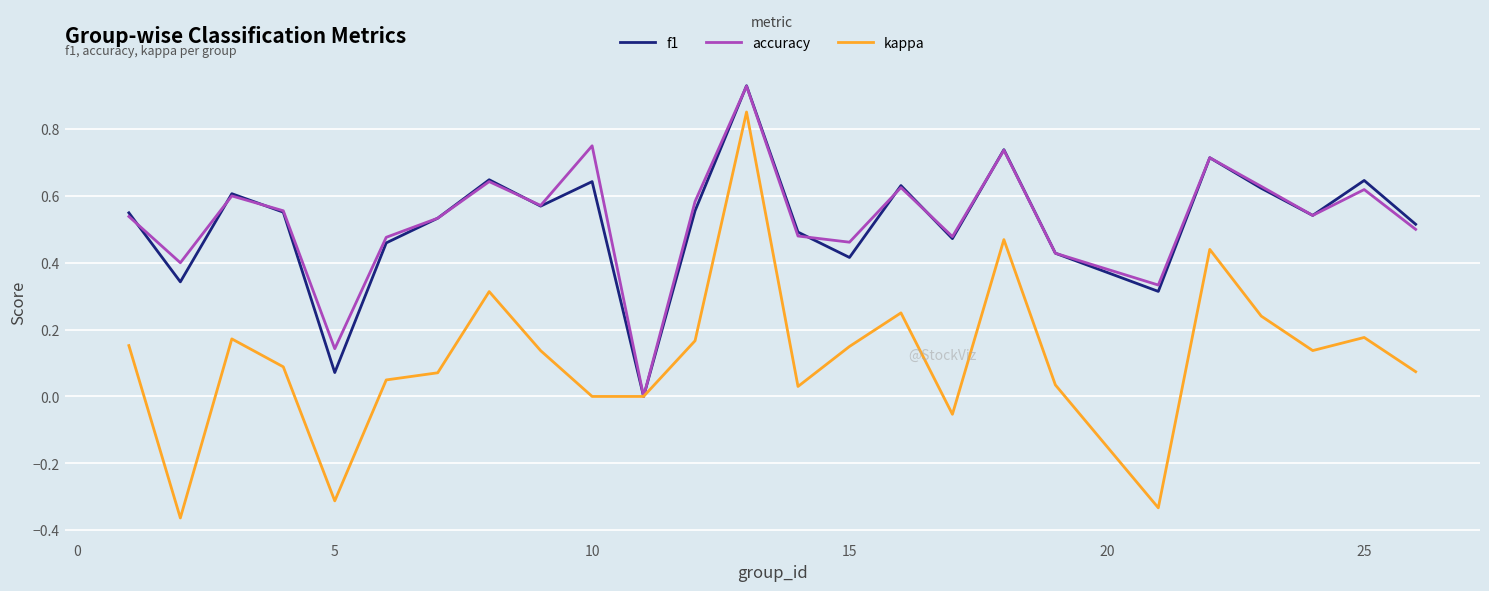

How many lines are shown in the chart?

3